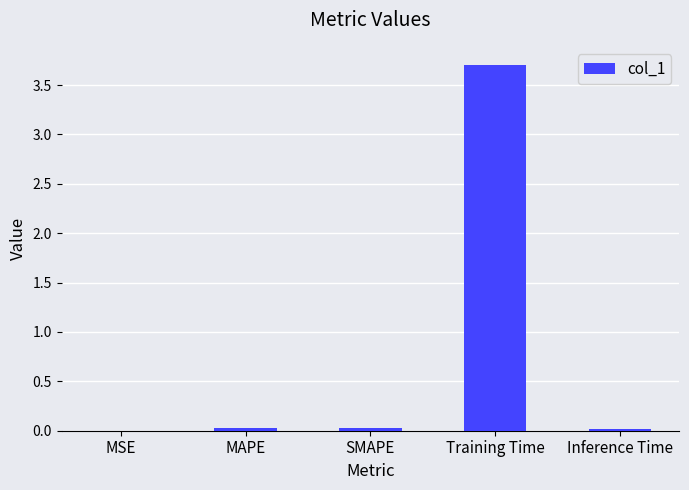

Count the number of categories in the chart.

5